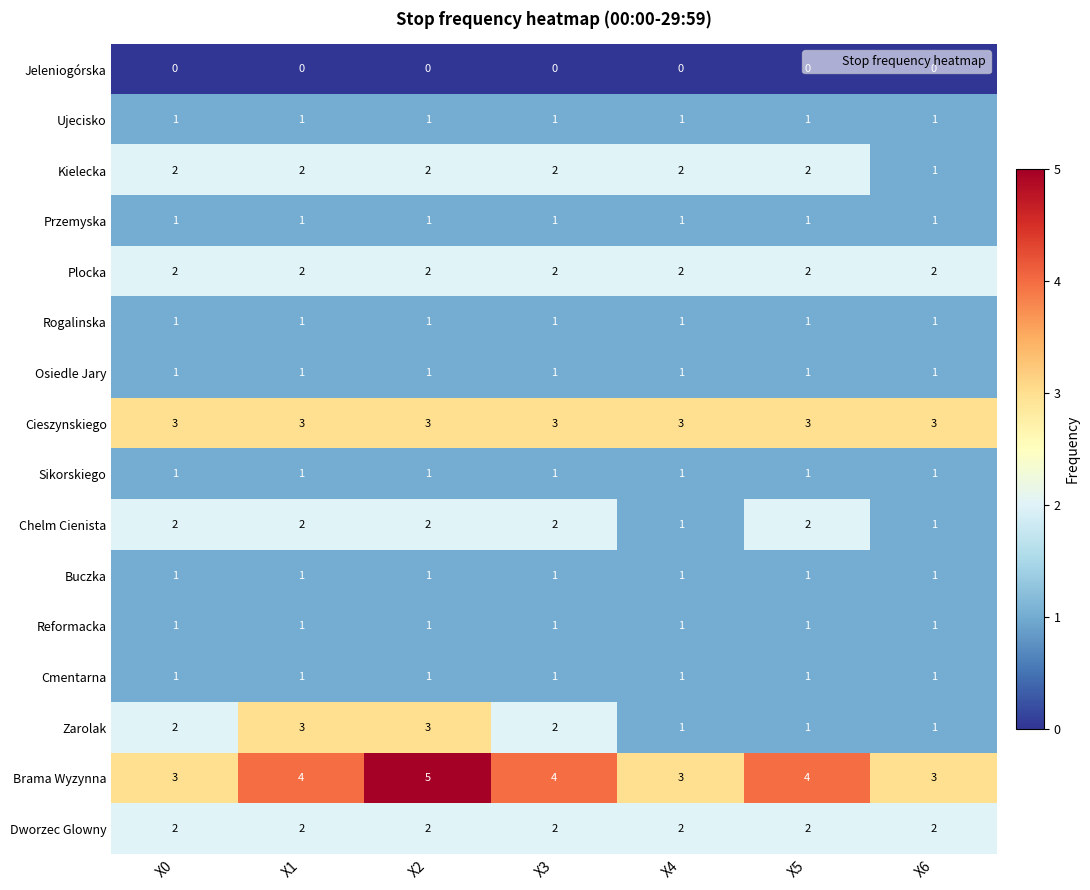

What is the spread (max minus min) of values at X4?

3